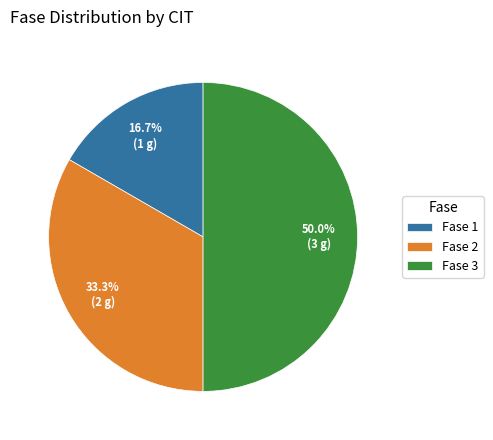

To the nearest percent, what is the difference between the largest and smallest slice percentages?

33%